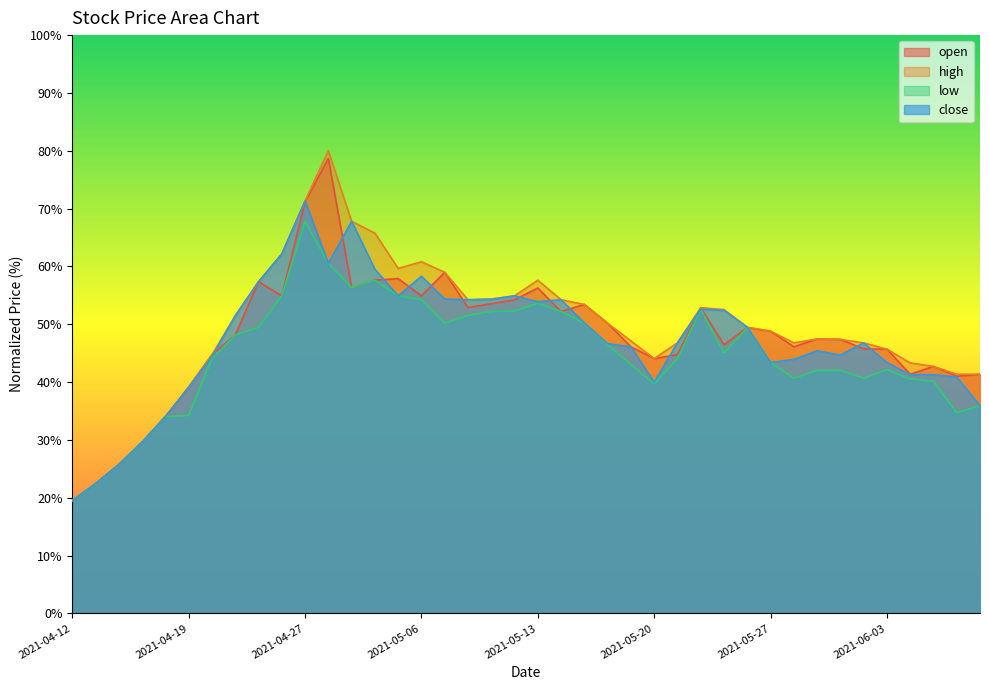

At which label does close reach its peak?

2021-04-27